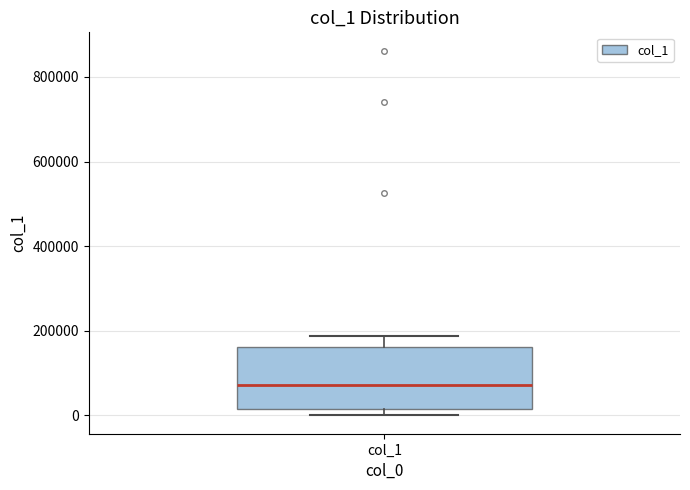

Read this box plot against the y-axis: the position of the median line, the range covered by the box, and the ends of both whiskers. The values are not printed on the chart, so give them approximately, as read against the axis.

median 80000, box 20000 to 160000, whiskers 0 to 180000